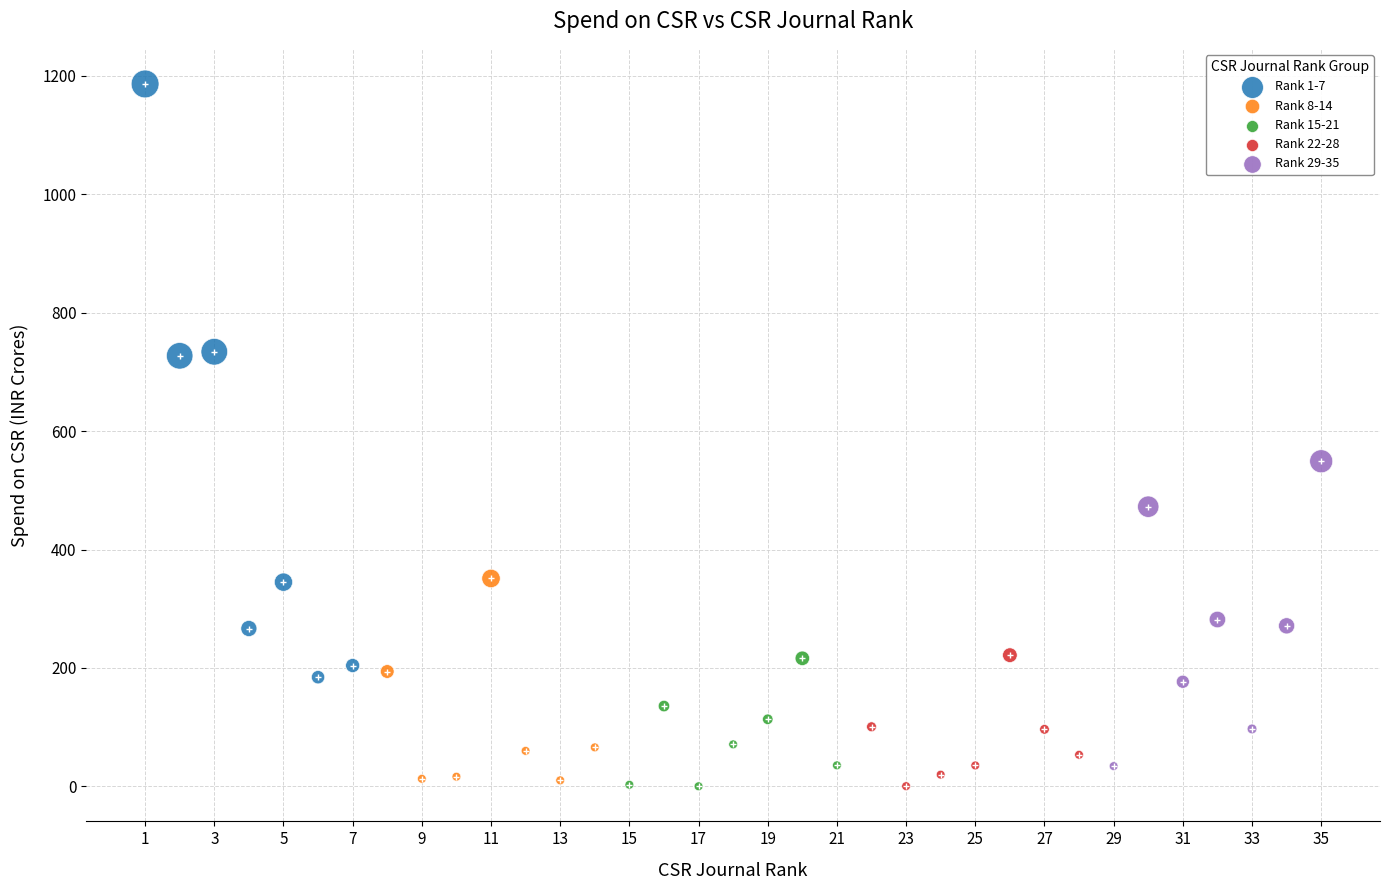

Which series has the largest Y range (max minus min)?

Rank 1-7